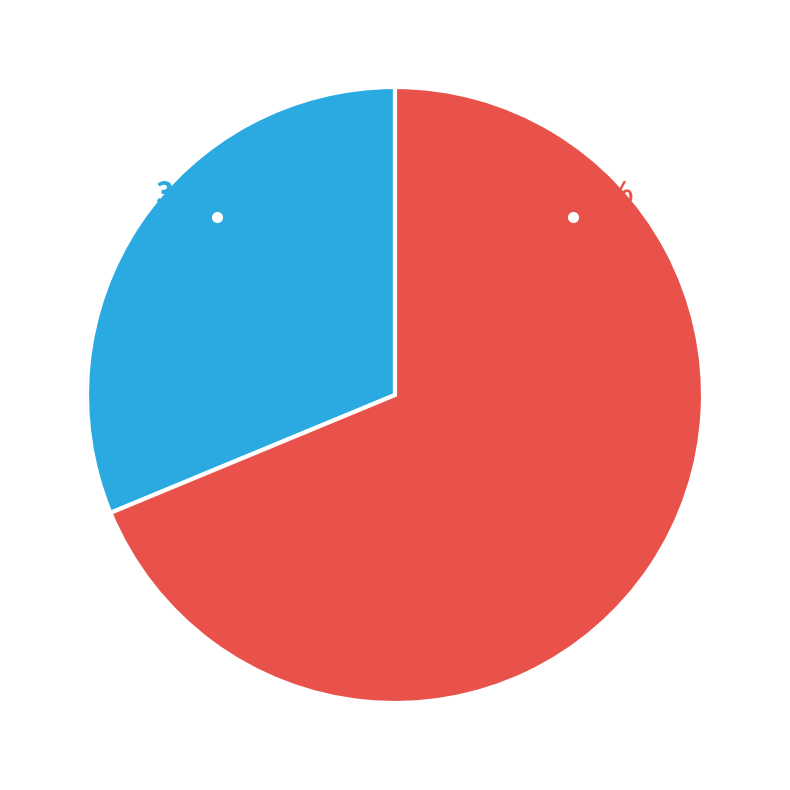

Is there a majority slice in this chart?

Yes